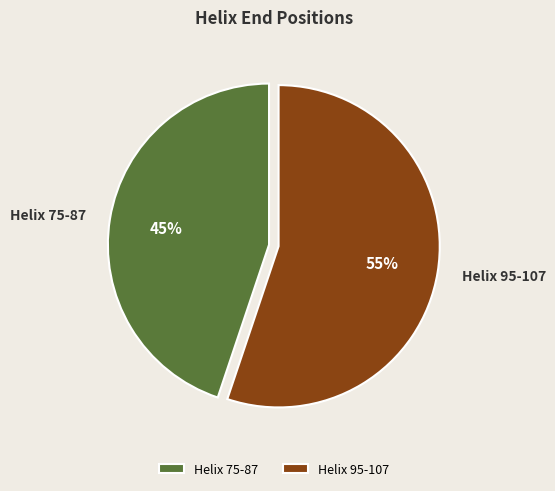

Does any single category account for the majority?

Yes